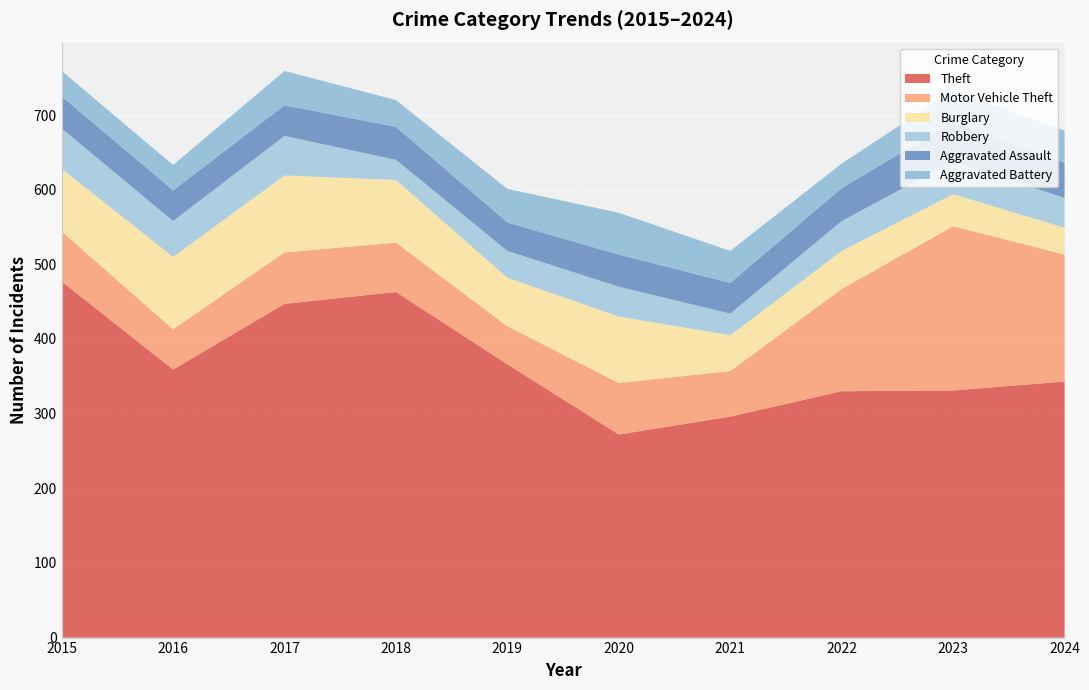

Reading left to right, transcribe all the data shown in this chart.

Theft: 2015=477	2016=359	2017=447	2018=463	2019=366	2020=272	2021=296	2022=330	2023=331	2024=343
Motor Vehicle Theft: 2015=67	2016=54	2017=69	2018=66	2019=51	2020=69	2021=61	2022=137	2023=220	2024=170
Burglary: 2015=84	2016=97	2017=103	2018=84	2019=65	2020=89	2021=48	2022=51	2023=43	2024=36
Robbery: 2015=54	2016=48	2017=53	2018=27	2019=36	2020=40	2021=29	2022=40	2023=44	2024=40
Aggravated Assault: 2015=43	2016=41	2017=41	2018=44	2019=38	2020=43	2021=41	2022=44	2023=53	2024=47
Aggravated Battery: 2015=34	2016=34	2017=46	2018=36	2019=45	2020=56	2021=43	2022=33	2023=42	2024=43